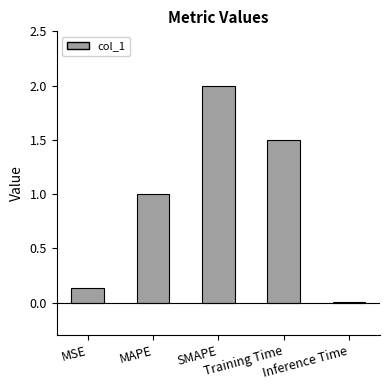

Which label corresponds to the largest value in the chart?

SMAPE